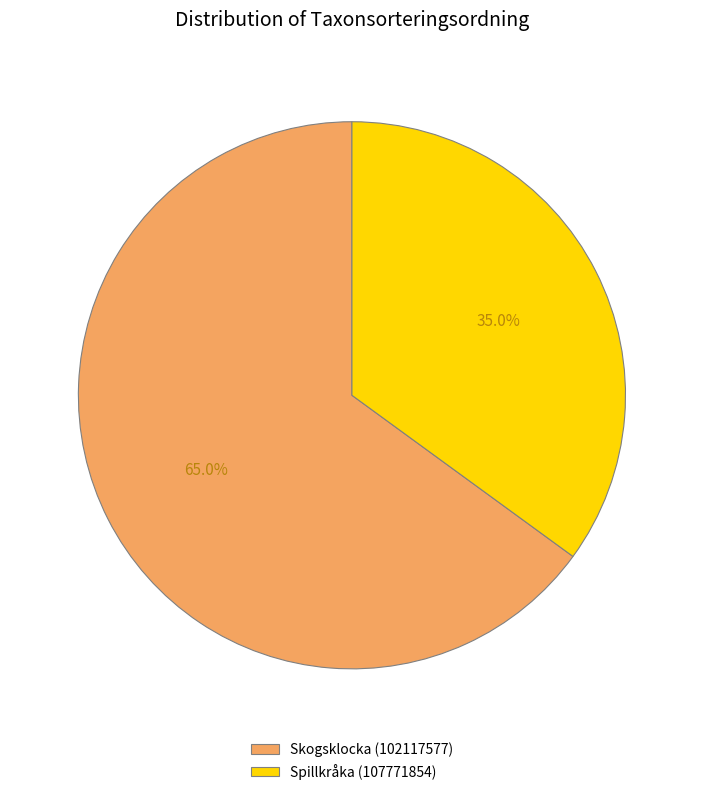

To the nearest percent, what is the combined percentage of Skogsklocka (102117577) and Spillkråka (107771854)?

100%